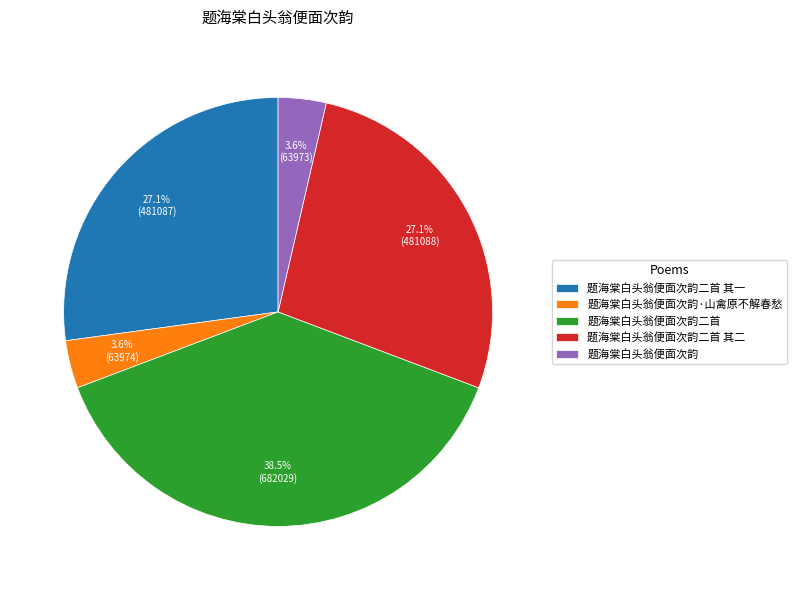

Which has a higher value, 题海棠白头翁便面次韵二首 其二 or 题海棠白头翁便面次韵?

题海棠白头翁便面次韵二首 其二